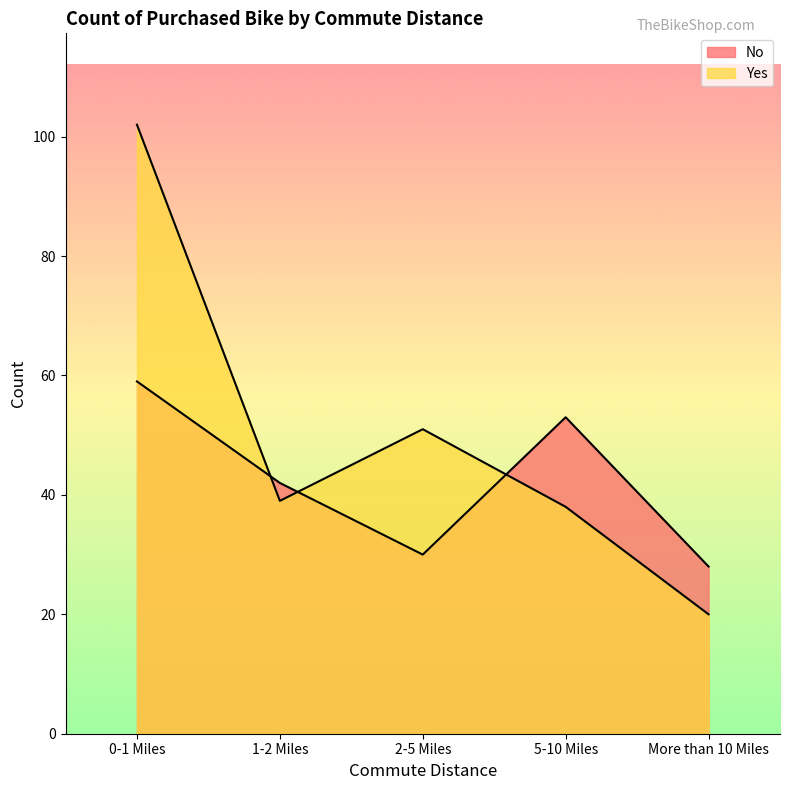

At 5-10 Miles, list the series in order from largest to smallest.

No, Yes